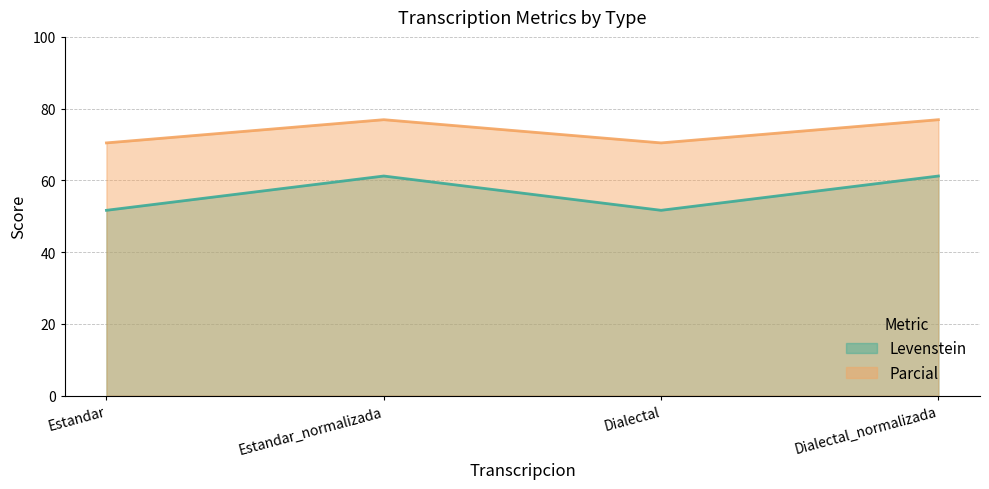

True or false: Parcial and Levenstein intersect in this chart.

False